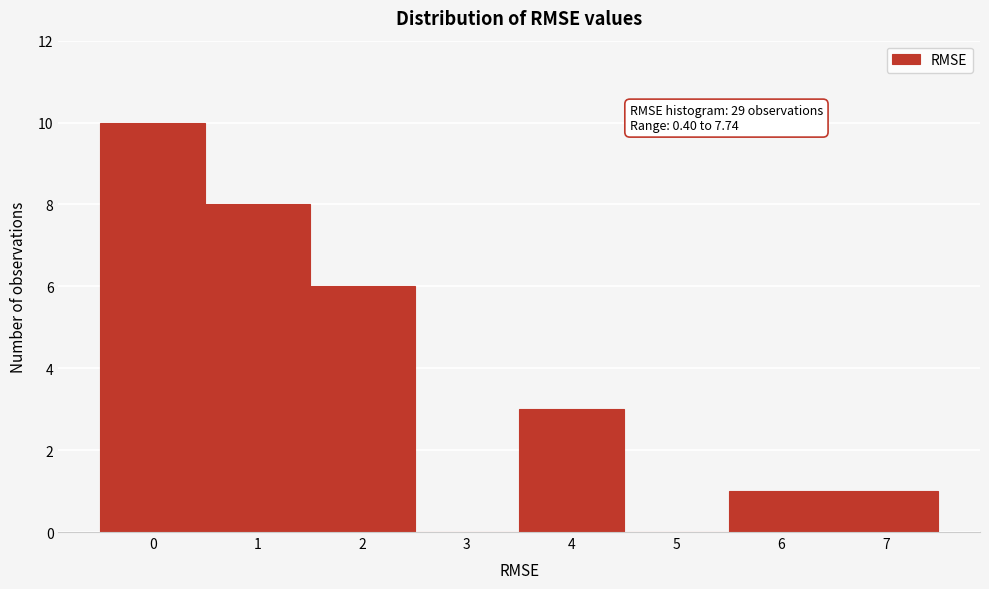

What is the maximum value shown in the chart?

10